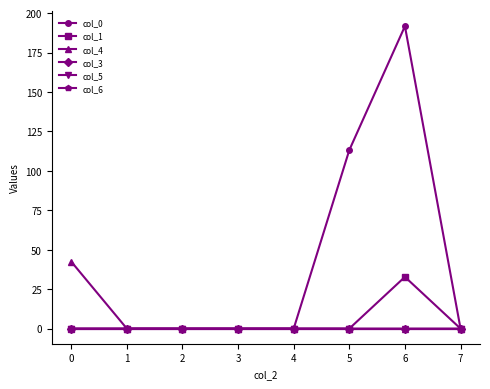

True or false: col_5 and col_4 intersect in this chart.

False